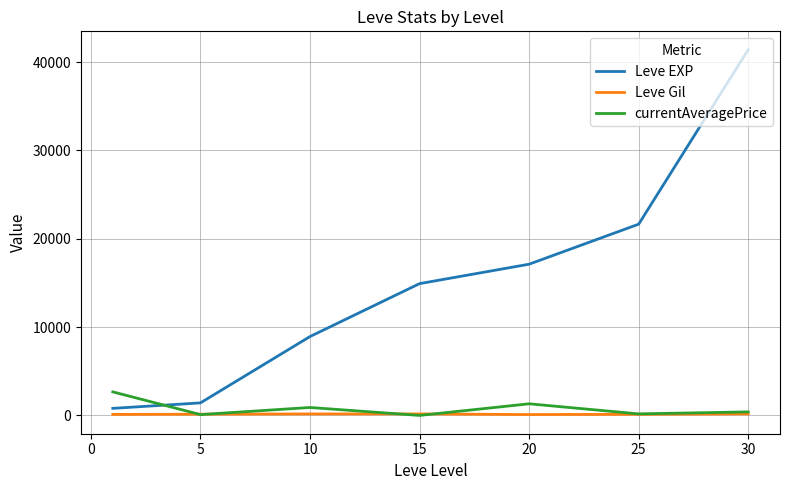

Rank the series by their maximum value, from highest to lowest.

Leve EXP, currentAveragePrice, Leve Gil